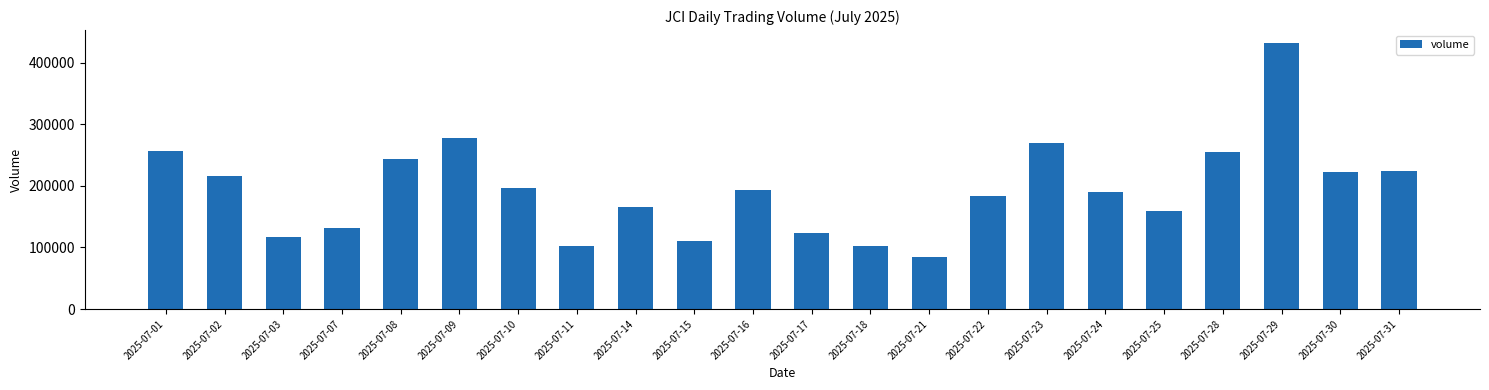

Approximately how many times larger is the value at 2025-07-03 compared to 2025-07-11?

1.1